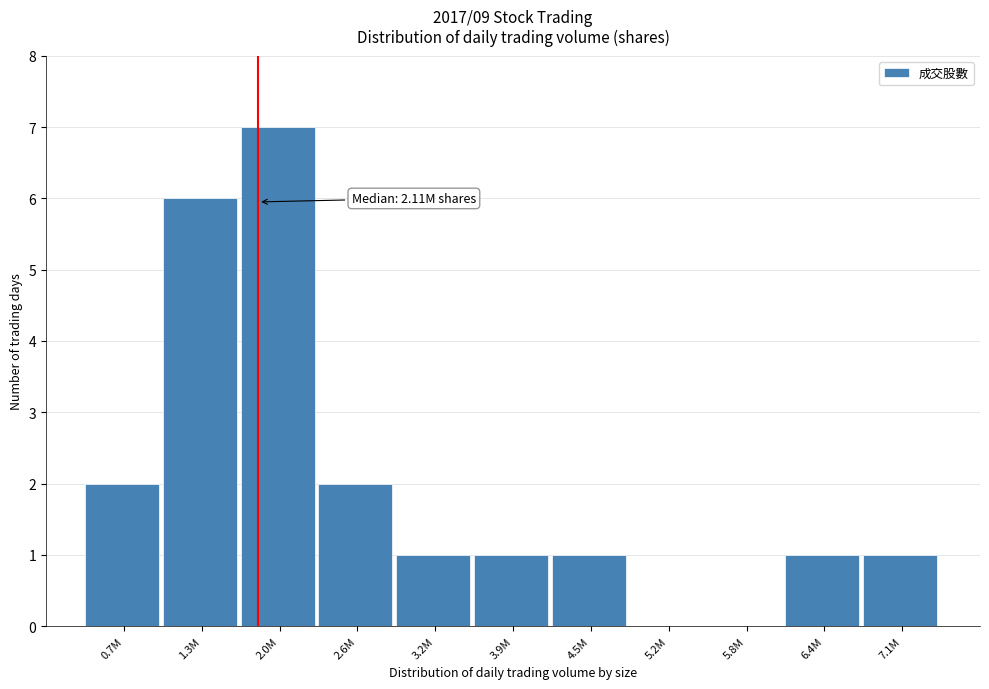

Reading right to left, what are all the values shown in this chart?

7.1M=1	6.4M=1	5.8M=0	5.2M=0	4.5M=1	3.9M=1	3.2M=1	2.6M=2	2.0M=7	1.3M=6	0.7M=2